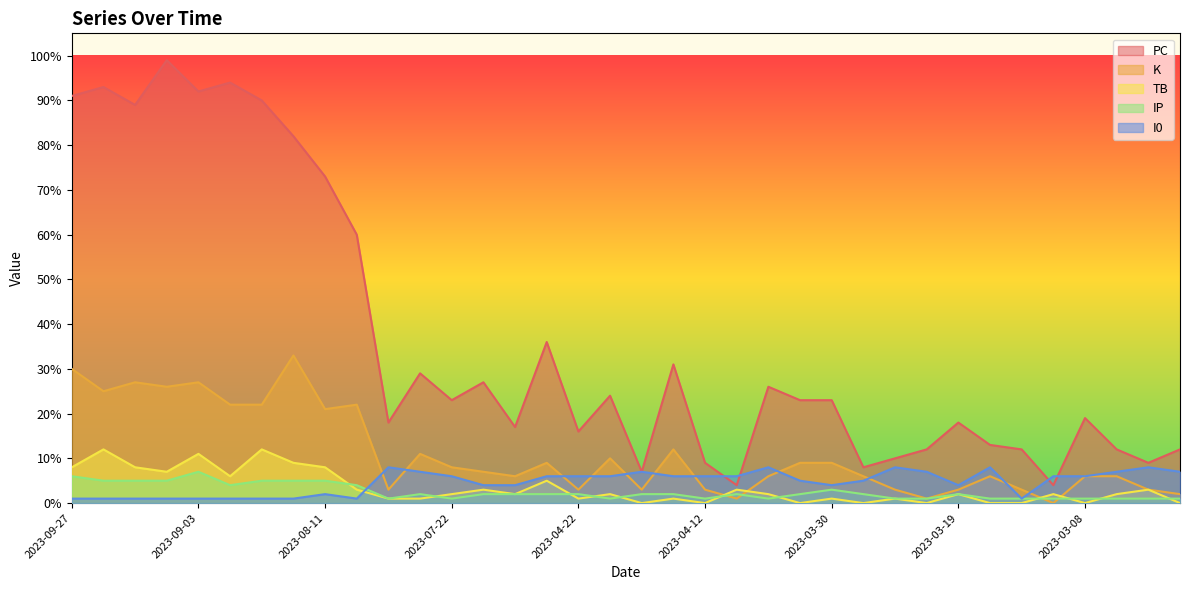

Which series has the largest total across all categories?

PC